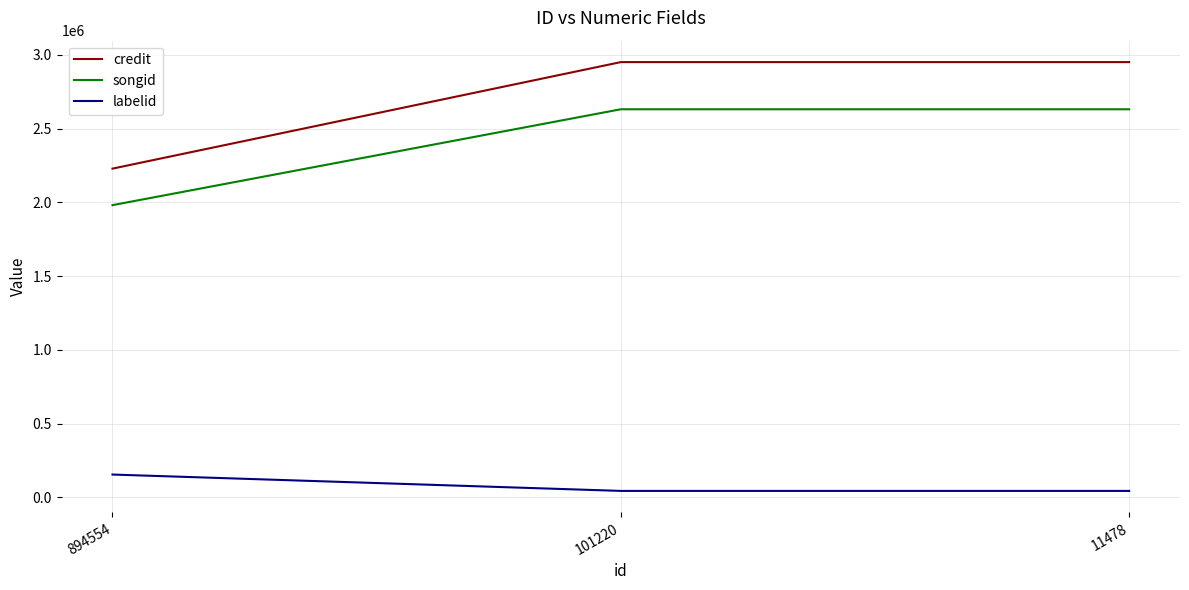

The songid series shows 1981532 at 894554. True or false?

True